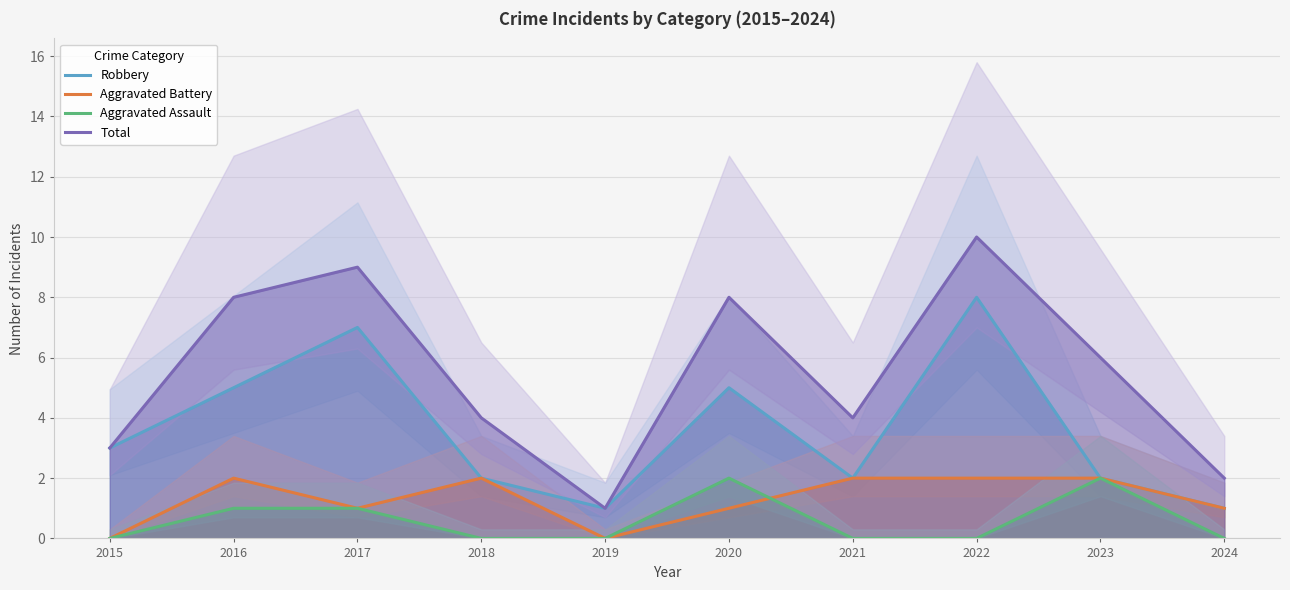

Where does the Robbery series first go above 3?

2016